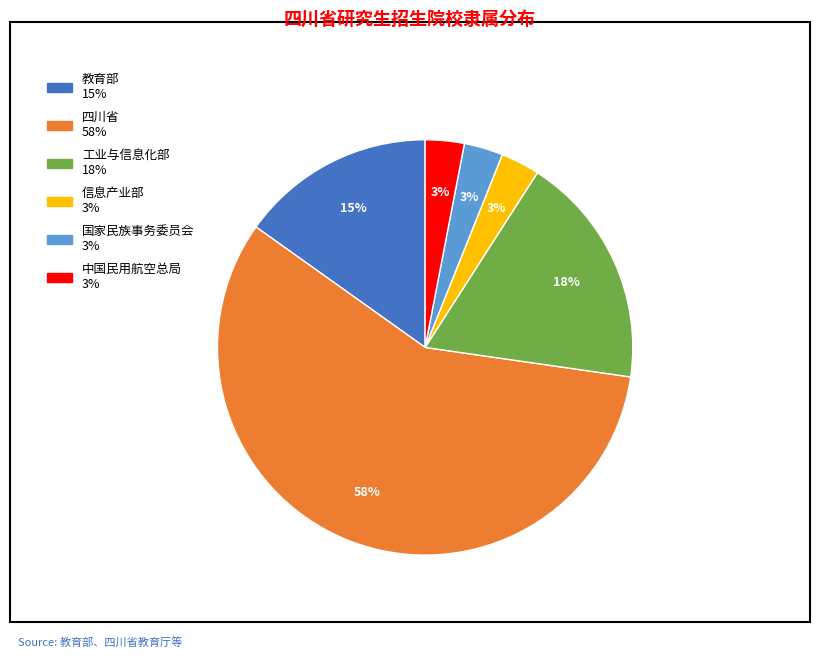

The 中国民用航空总局 slice represents 3% of the pie. True or false?

True